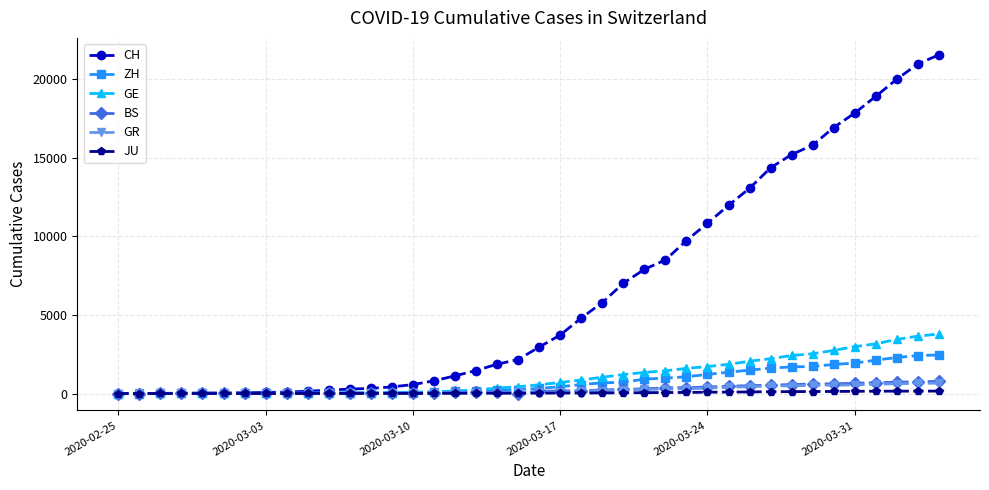

Which series has the widest spread of values?

CH